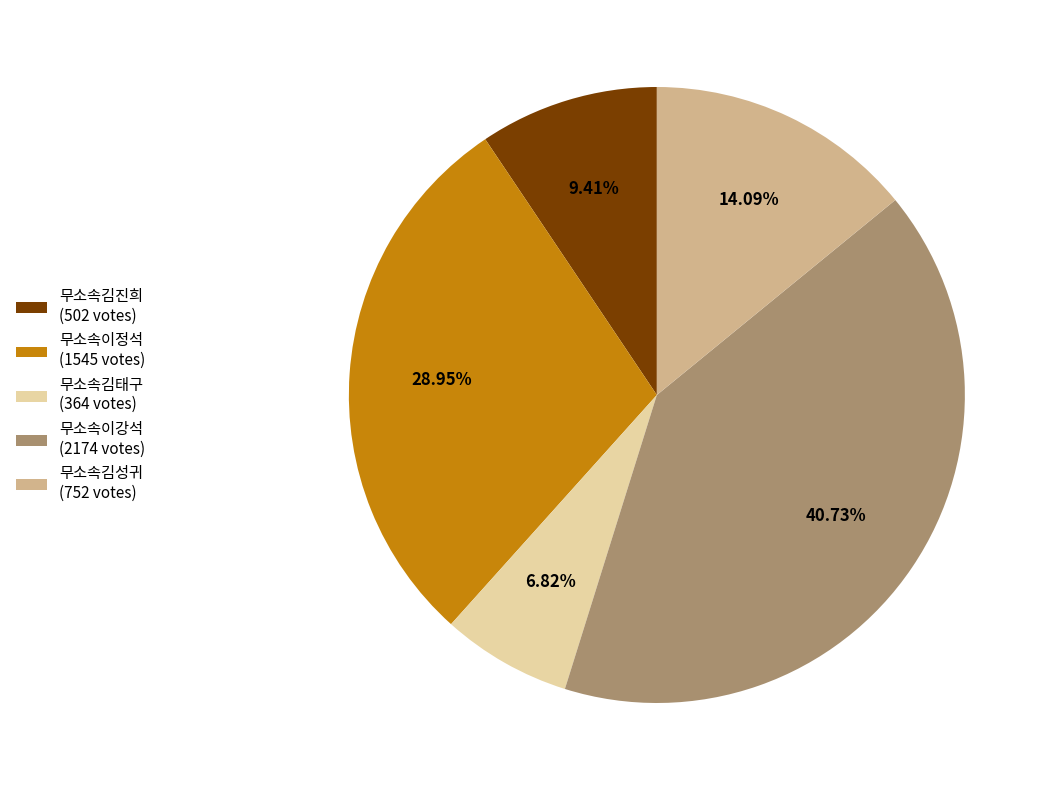

Is there any slice that represents more than half of the pie?

No